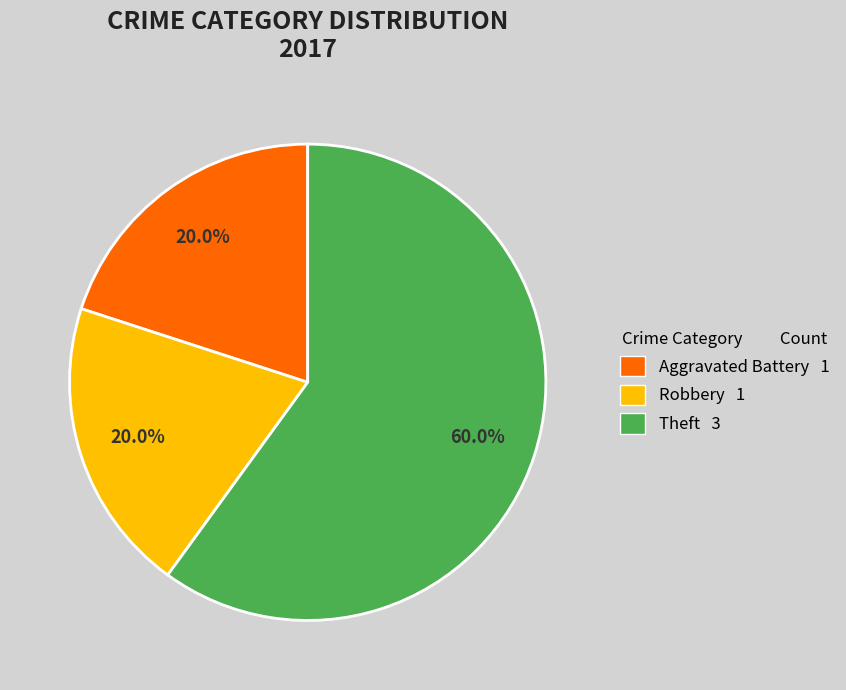

Does any single category account for the majority?

Yes